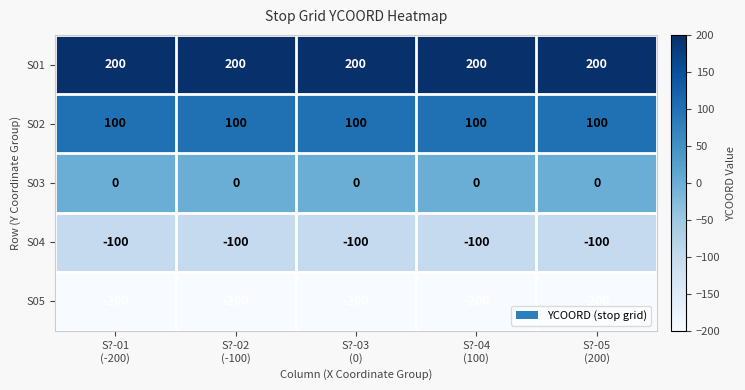

What is the average value of the S01 series?

200